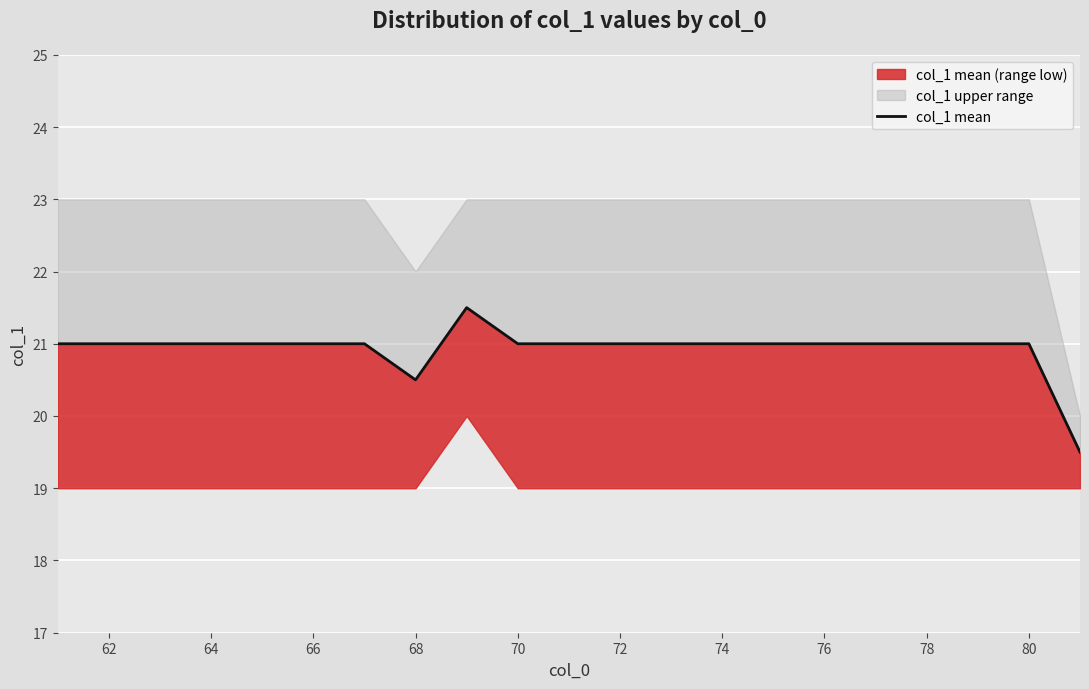

True or false: the data shows 7.7 at 64.

False